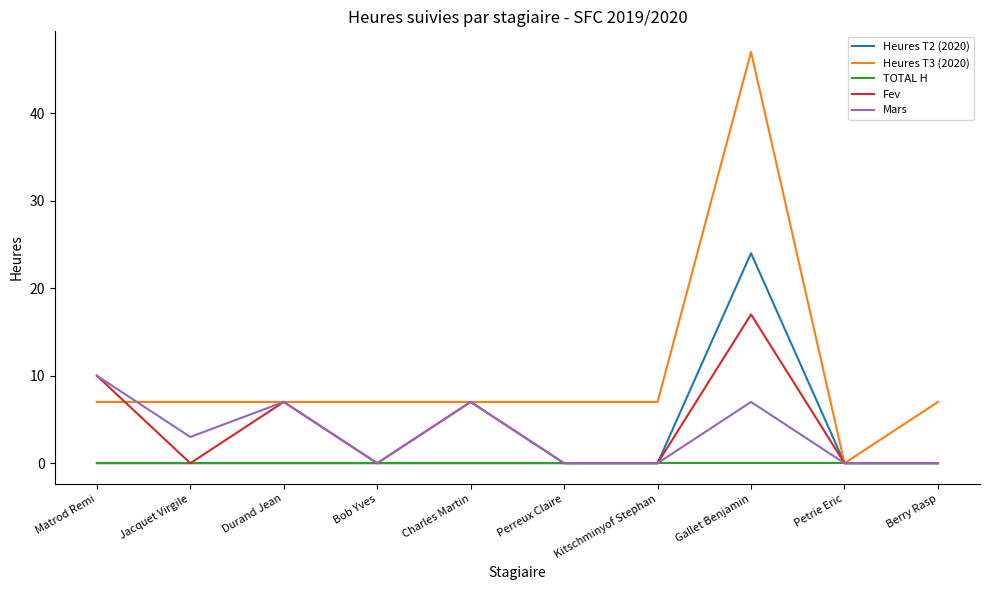

Which series has the largest range (max minus min)?

Heures T3 (2020)